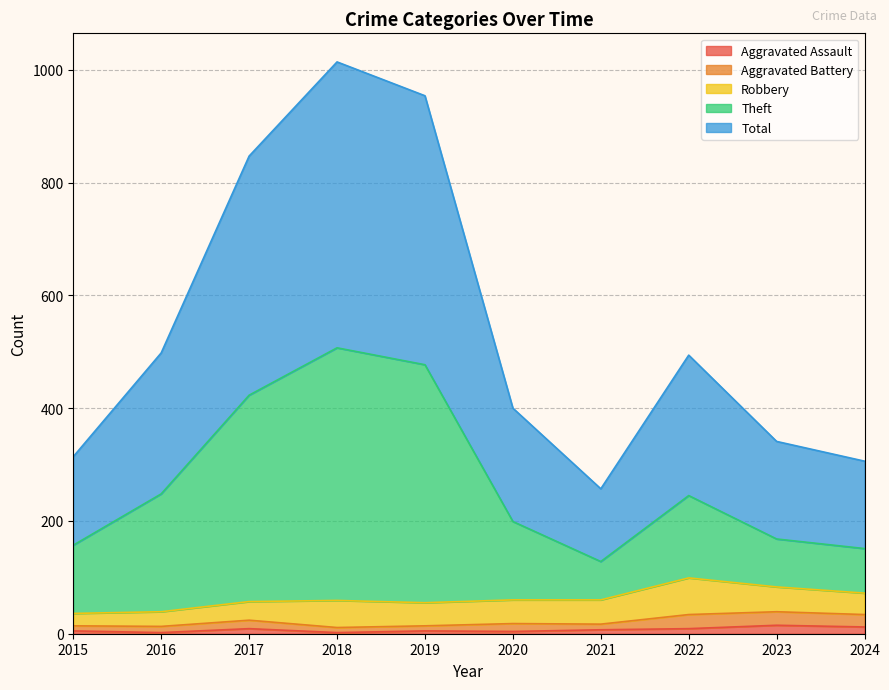

What are all the series names shown in the legend?

Aggravated Assault, Aggravated Battery, Robbery, Theft, Total